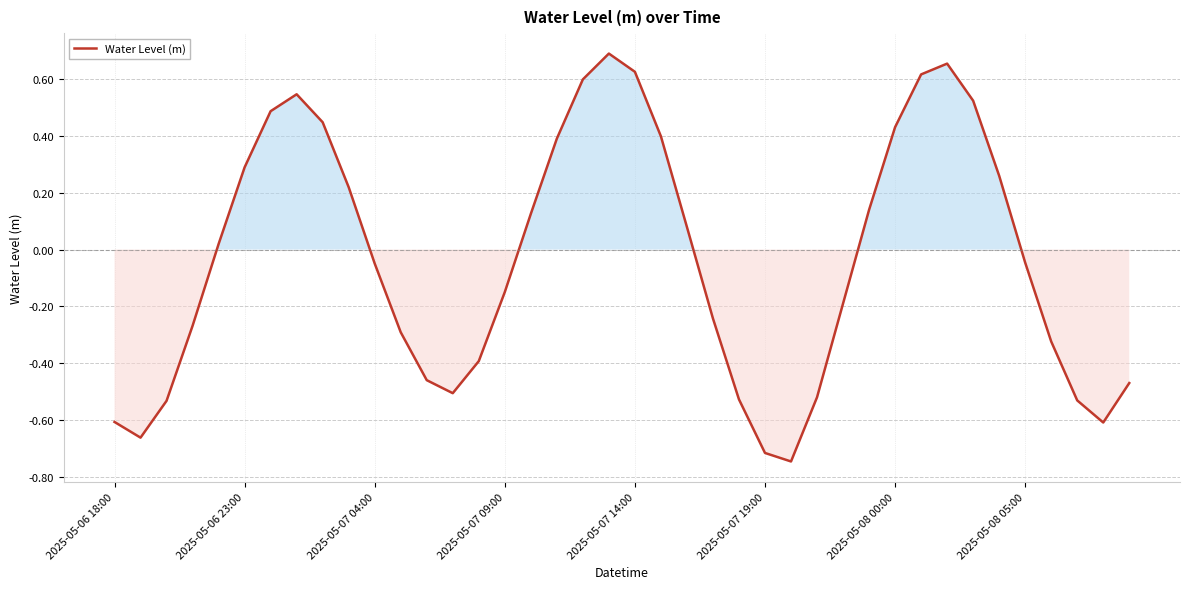

How many lines are shown in the chart?

1